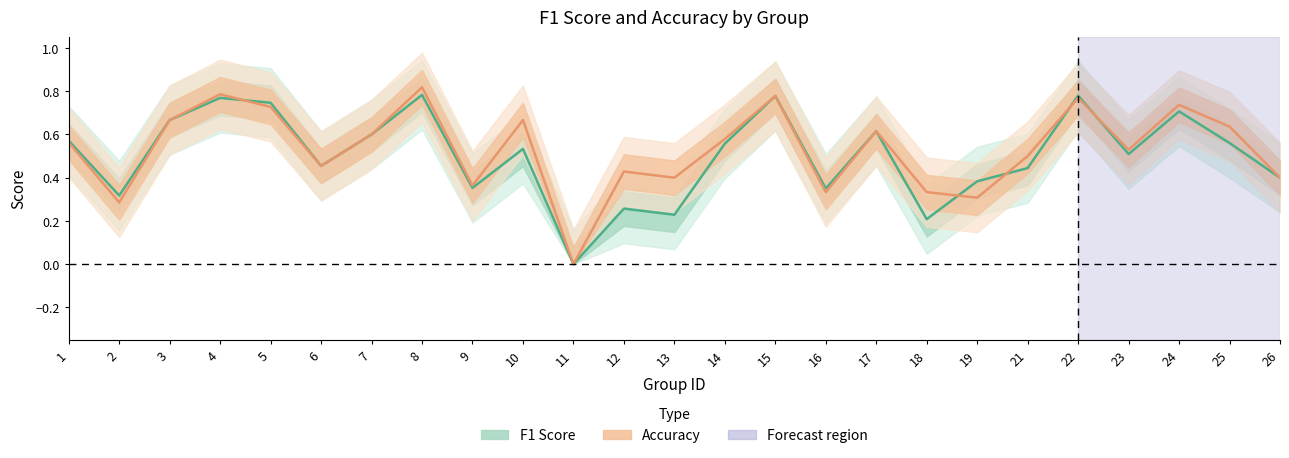

Which series has the largest total across all categories?

accuracy